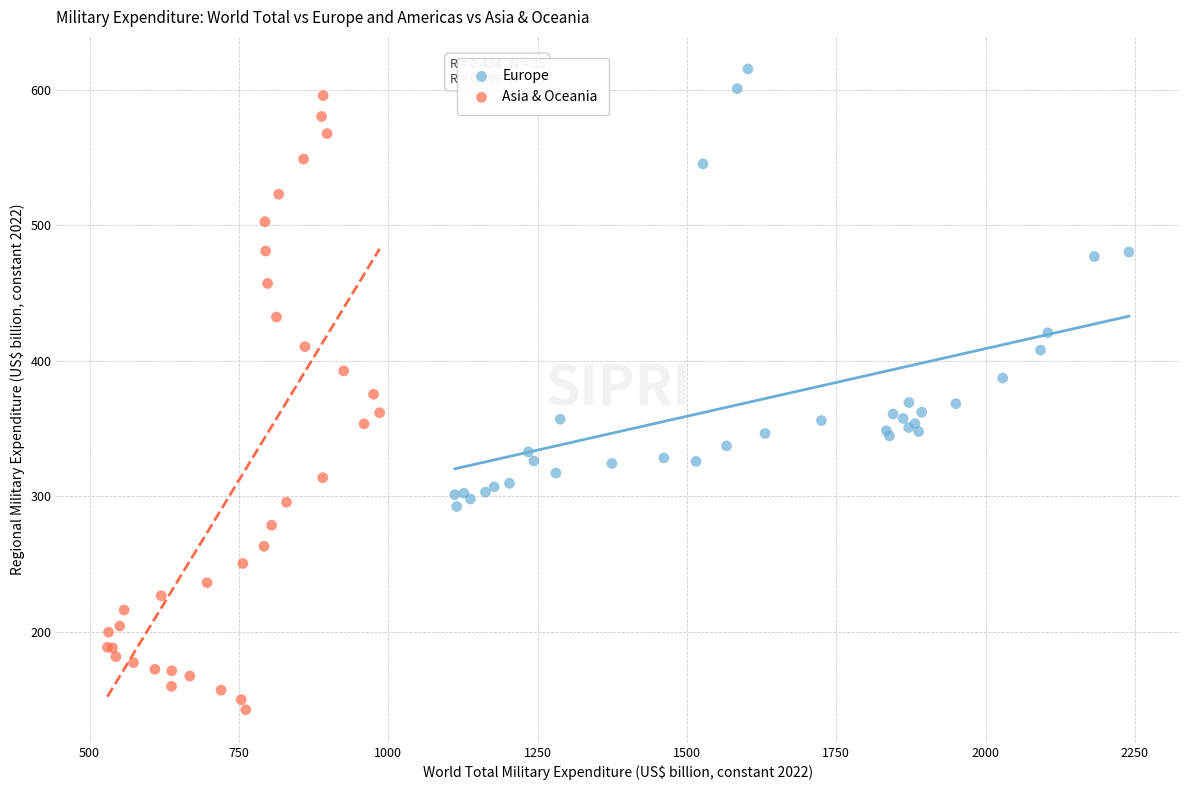

Which series reaches the minimum Y coordinate?

Asia & Oceania